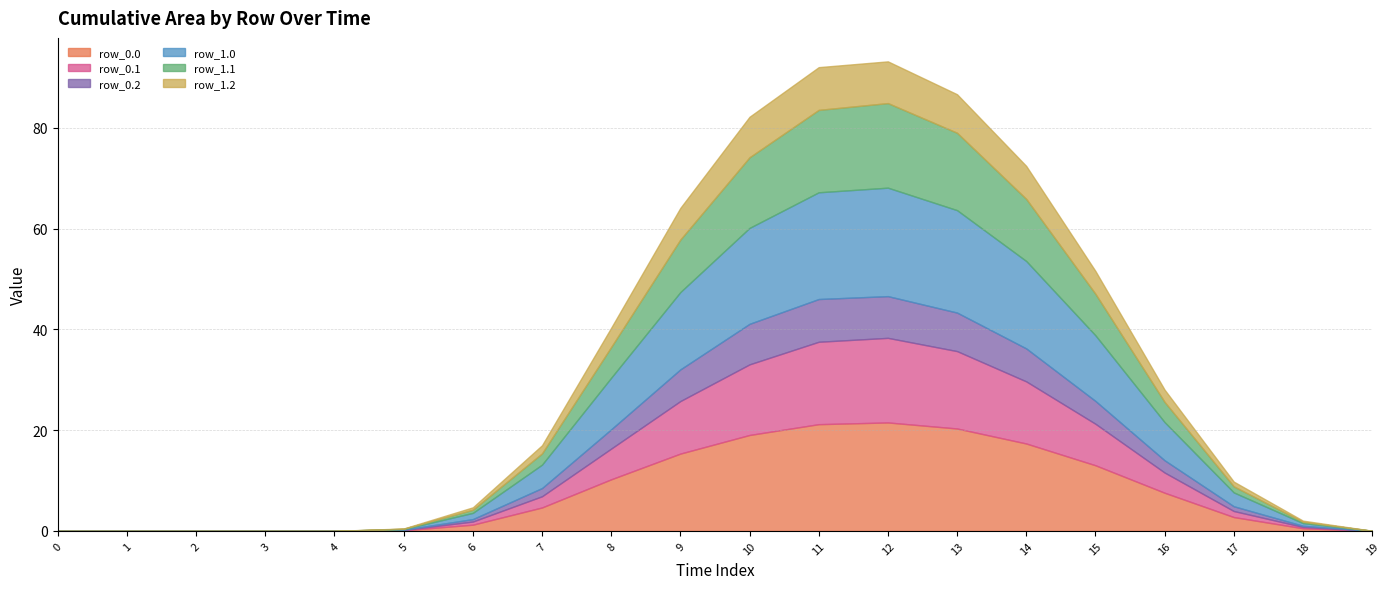

What are all the series names shown in the legend?

row_0.0, row_0.1, row_0.2, row_1.0, row_1.1, row_1.2